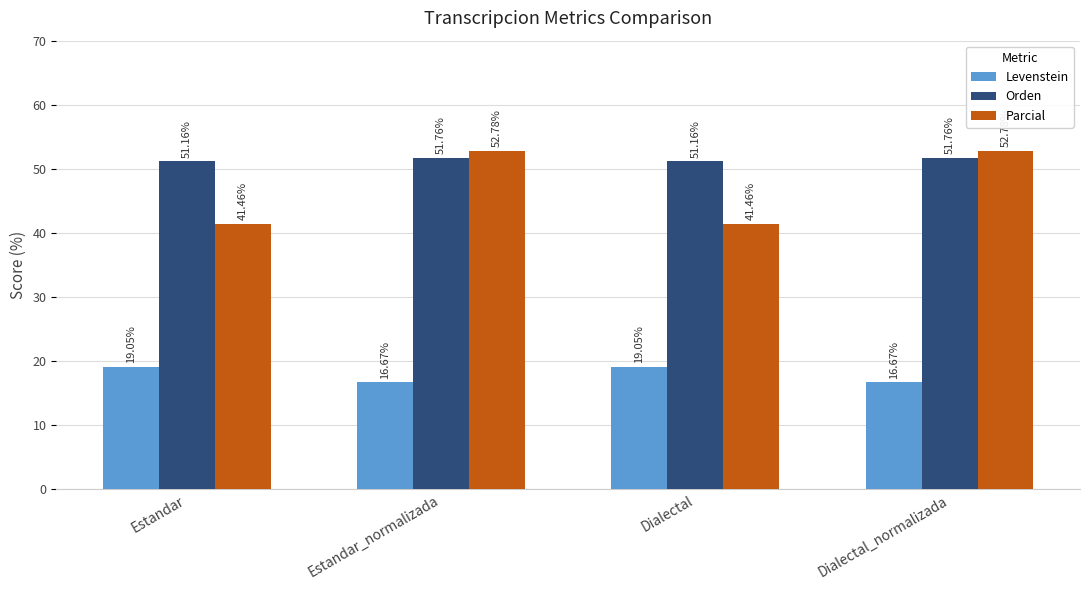

What is the difference between the maximum and minimum values in the Parcial series?

11.3